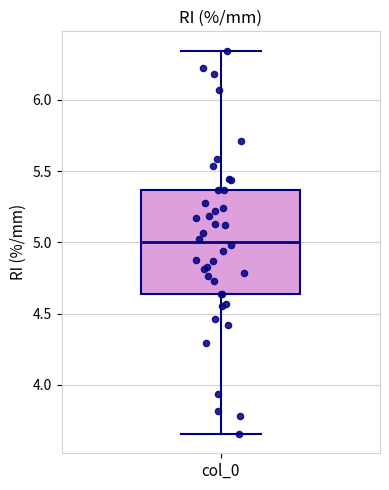

Where does the median line of the box for col_0 sit on the y-axis? The values are not printed on the chart, so give them approximately, as read against the axis.

5.00